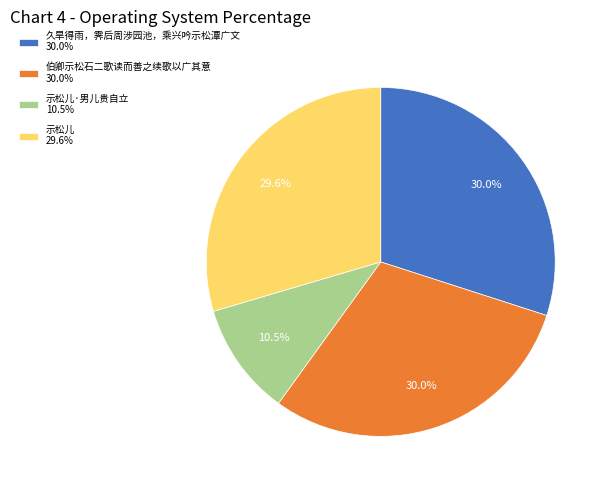

Is the sum of 示松儿 29.6% and 伯卿示松石二歌读而善之续歌以广其意 30.0% greater than half?

Yes